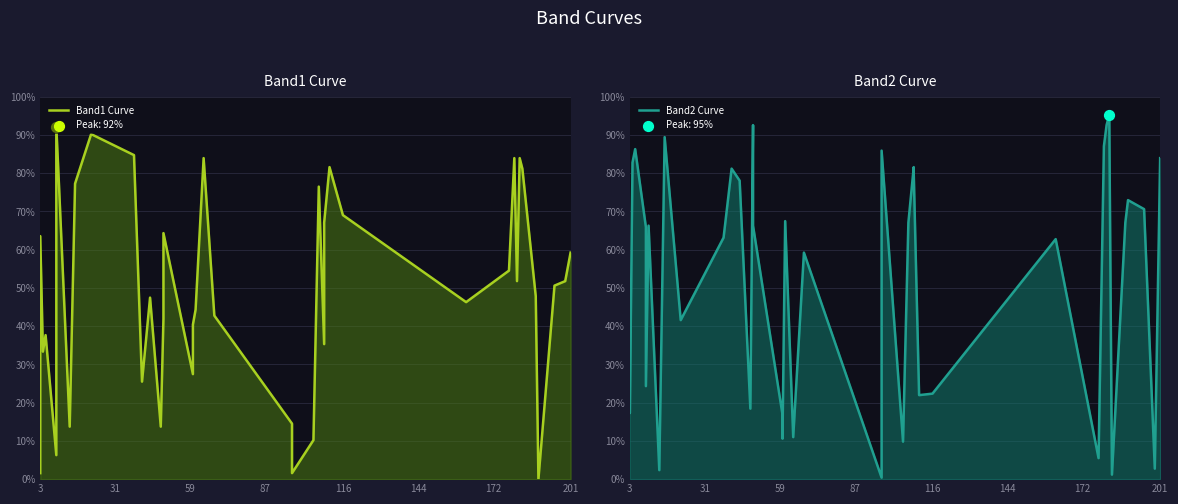

Is the value of Band1 Curve at 39 greater than the value of Band2 Curve at 30?

Yes